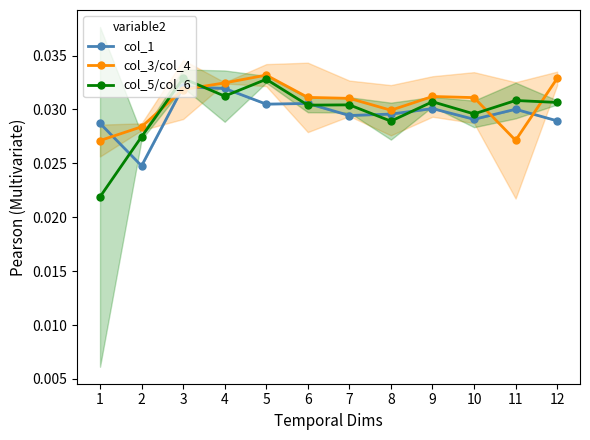

True or false: col_5/col_6 has a value of 0.0 at 12.

True